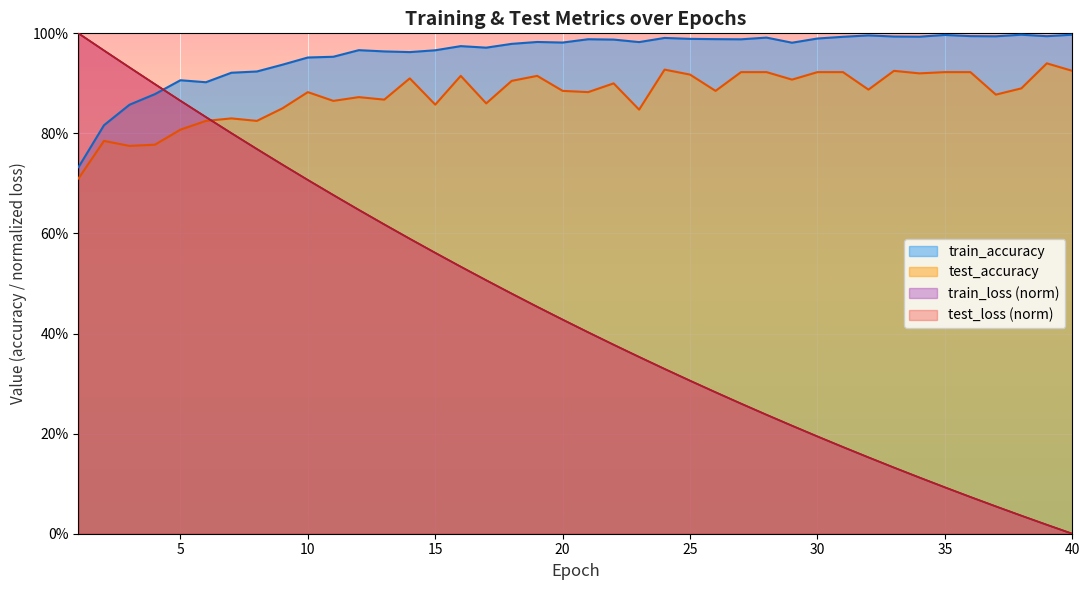

True or false: test_loss has a value of 0.4 at 22.

True